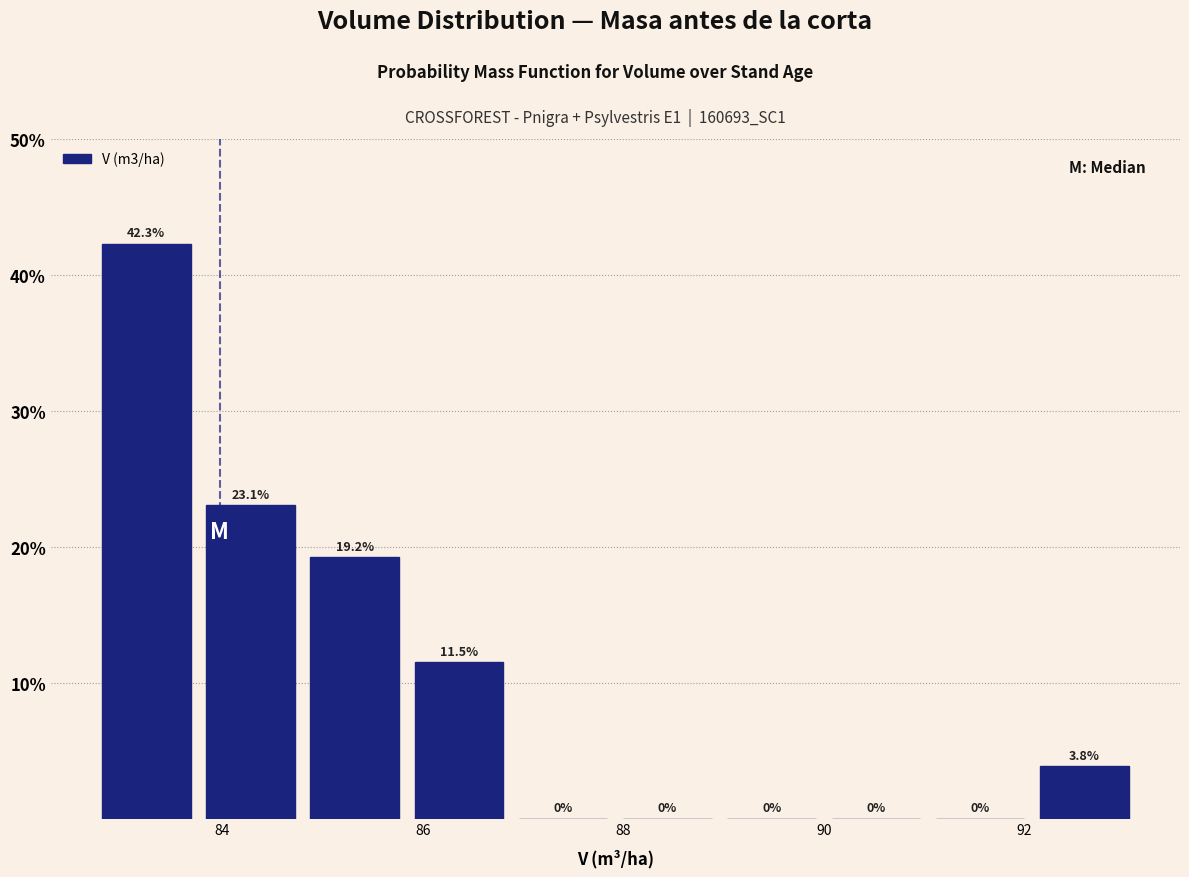

Which range on the x-axis has the tallest bar?

82.72 to 83.76